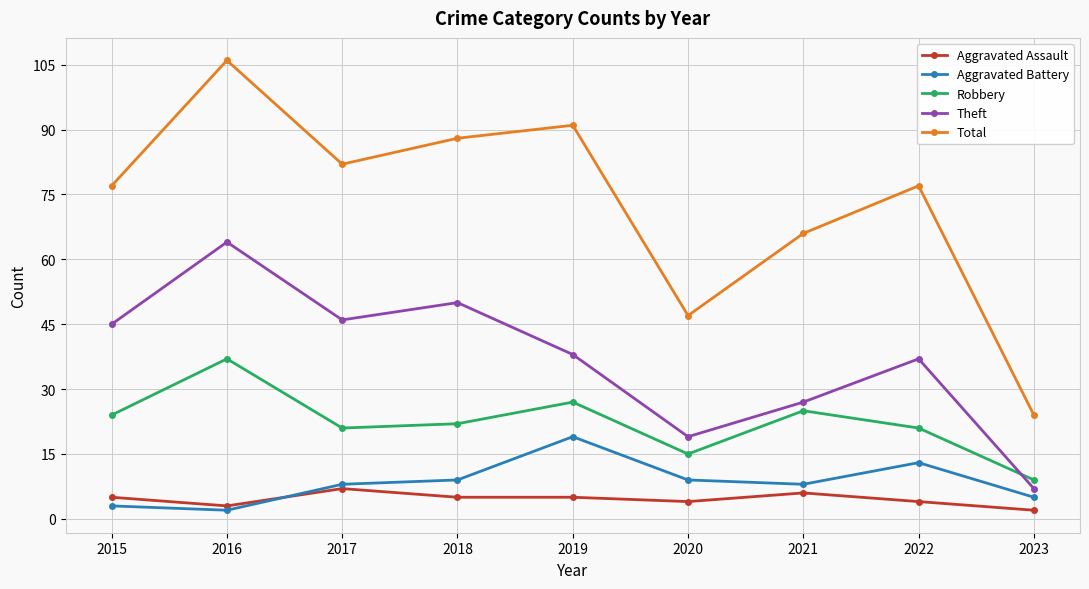

Rank the series by their maximum value, from lowest to highest.

Aggravated Assault, Aggravated Battery, Robbery, Theft, Total